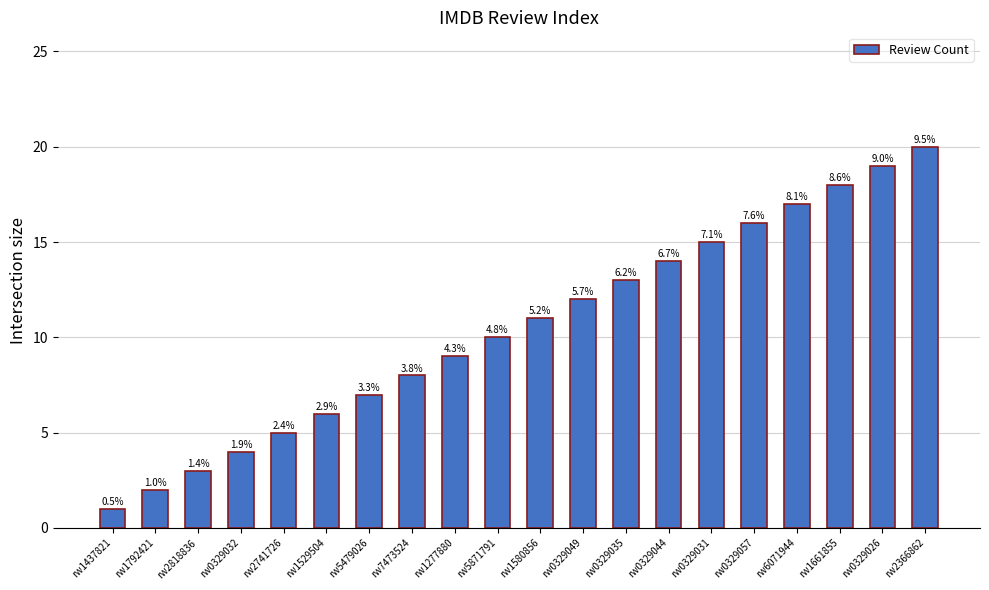

What position from the right is rw1277880?

12